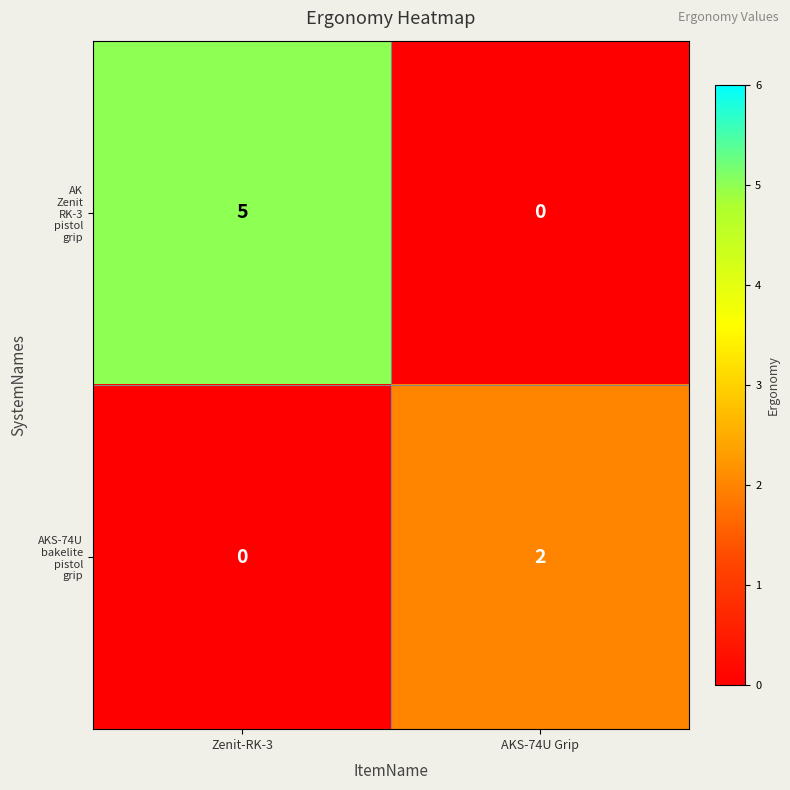

What is the spread (max minus min) of values at Zenit-RK-3?

5